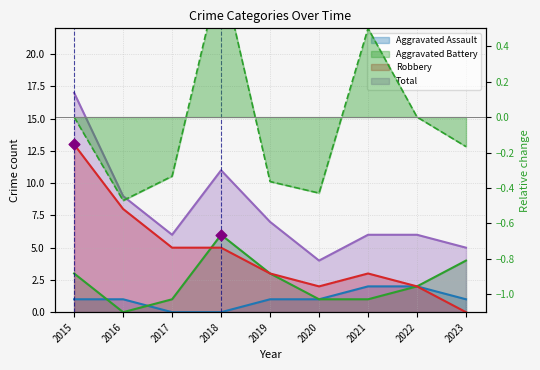

Which series contains the highest Y value?

Total